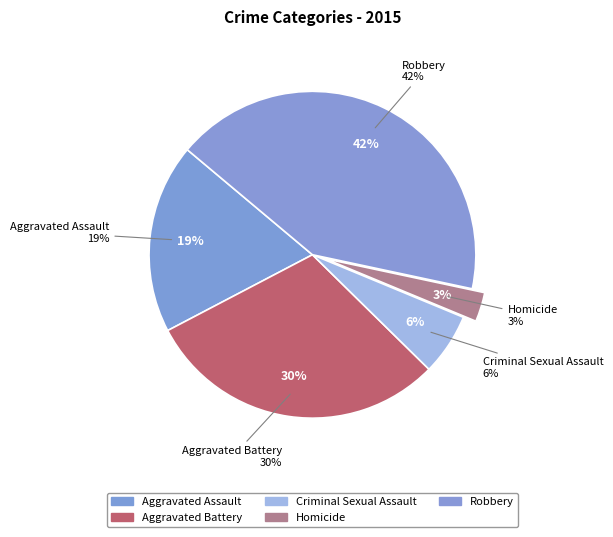

To the nearest percent, what is the combined percentage of Robbery and Criminal Sexual Assault?

48%